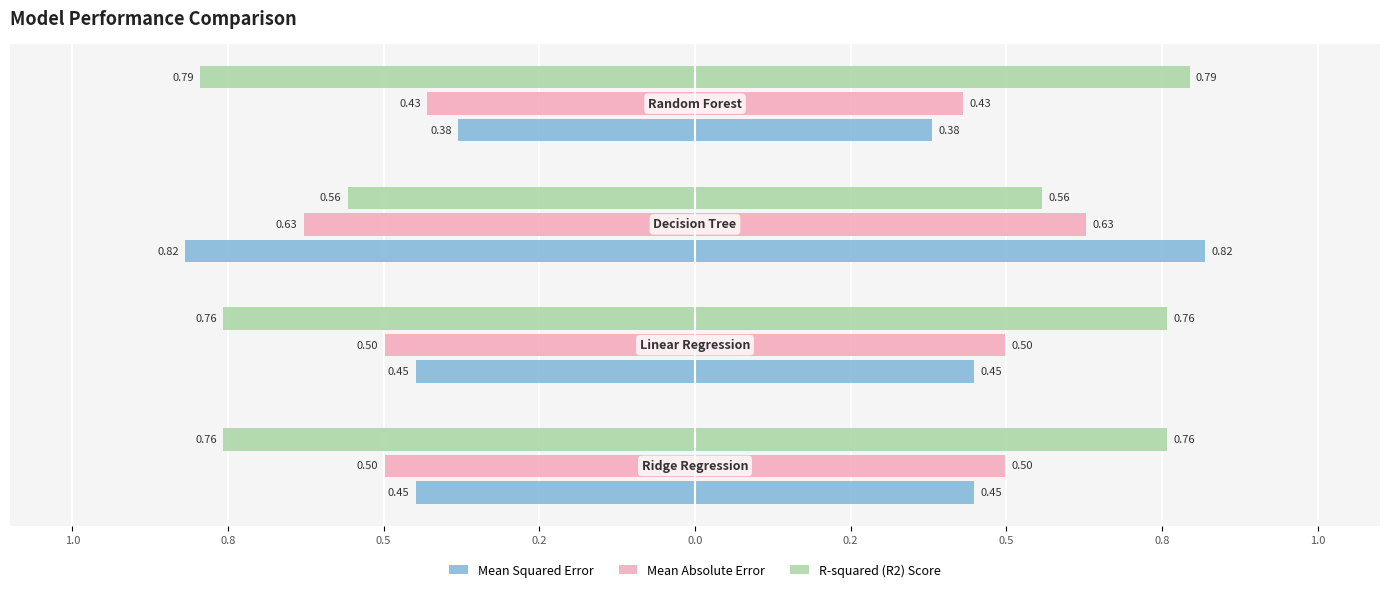

What are all the series names shown in the legend?

Mean Squared Error, Mean Absolute Error, R-squared (R2) Score